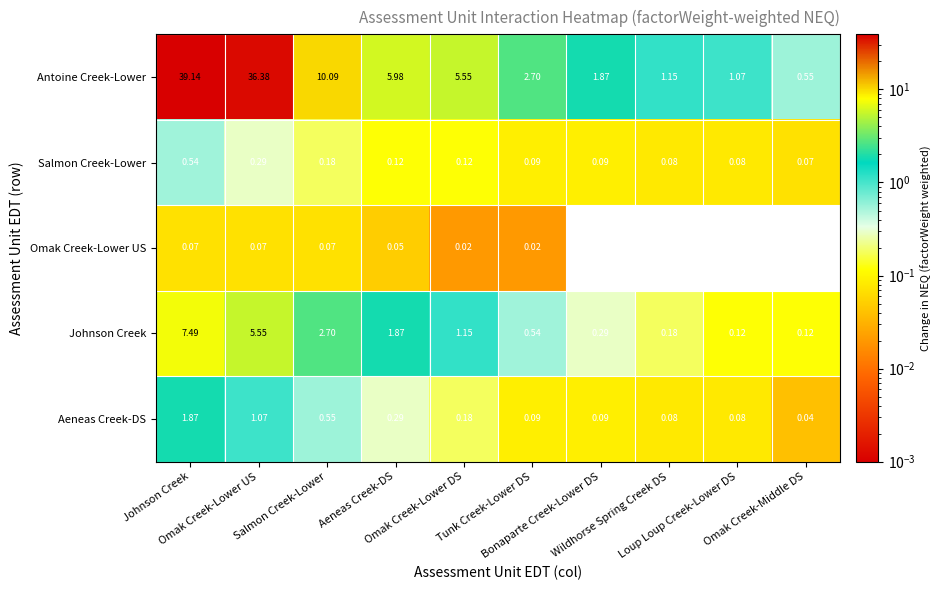

Which series has the widest spread of values?

Antoine Creek-Lower